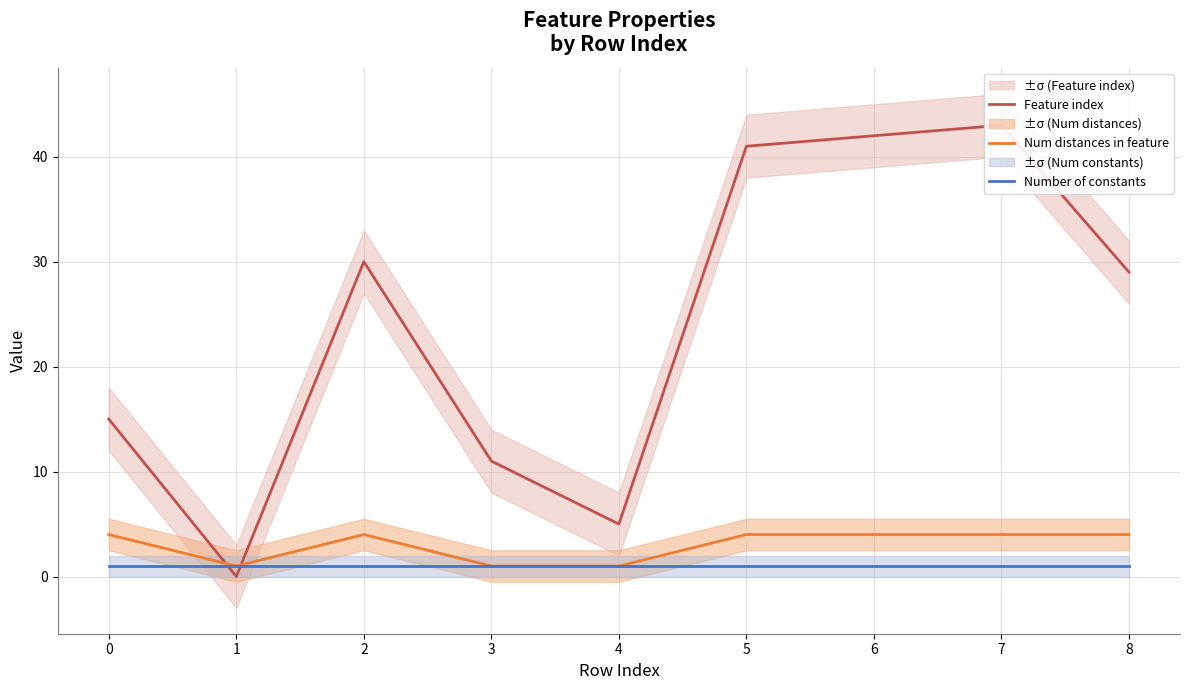

What is the difference between the maximum and minimum values in the Feature index series?

43